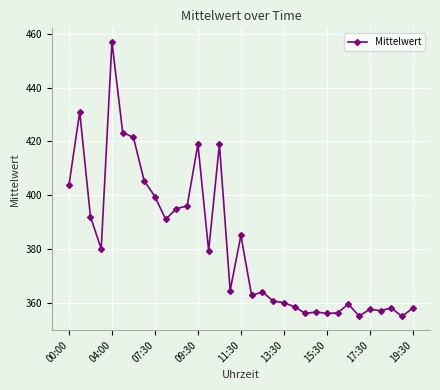

What is the smallest value displayed?

354.9